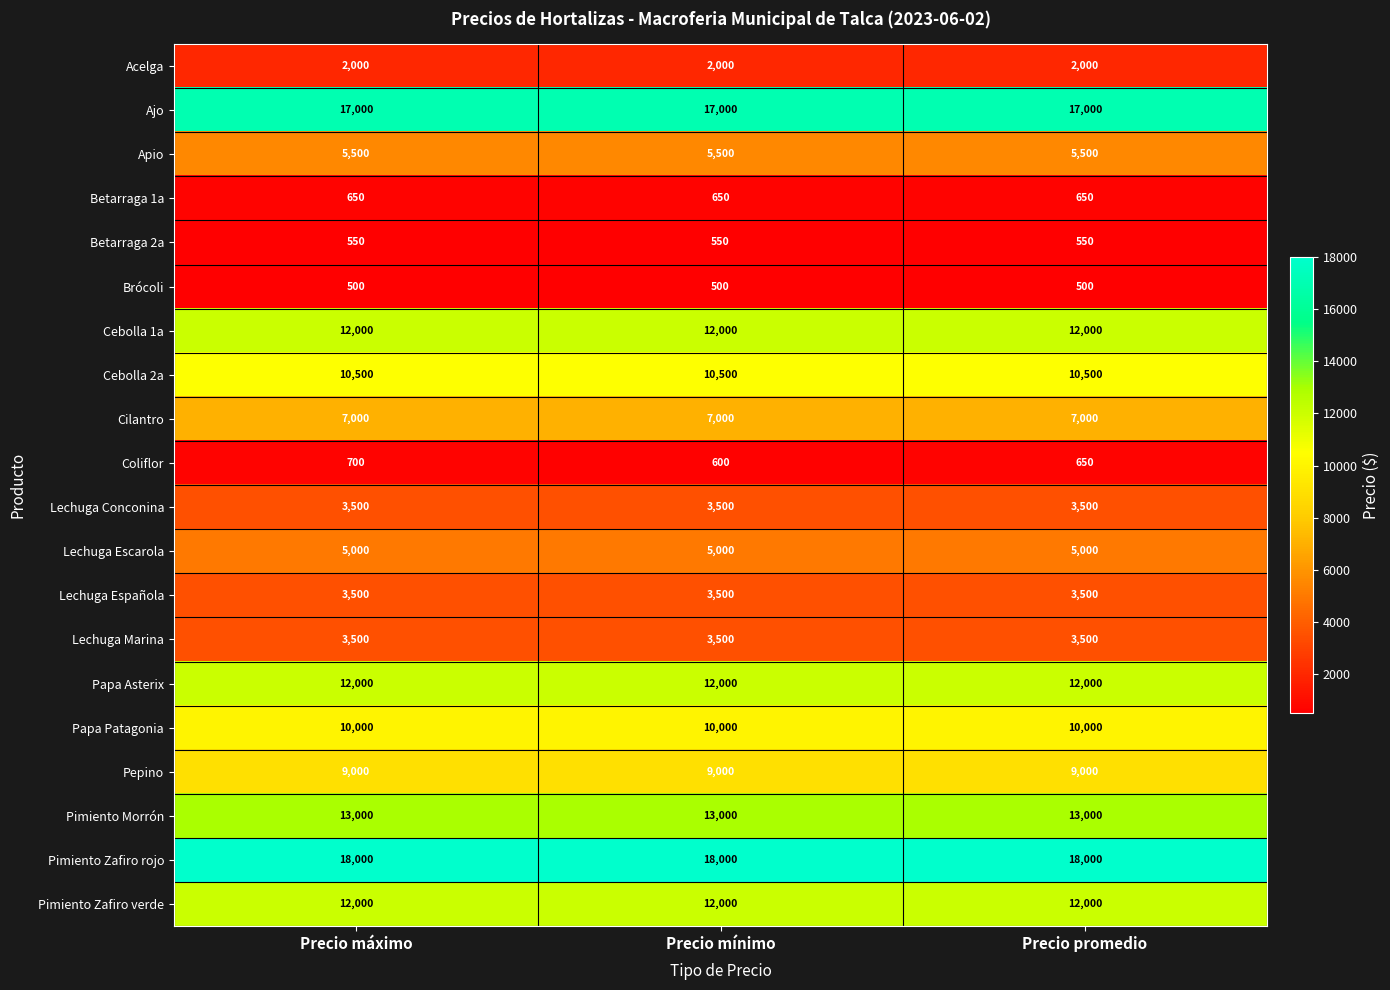

The Coliflor series shows 650 at Precio promedio. True or false?

True